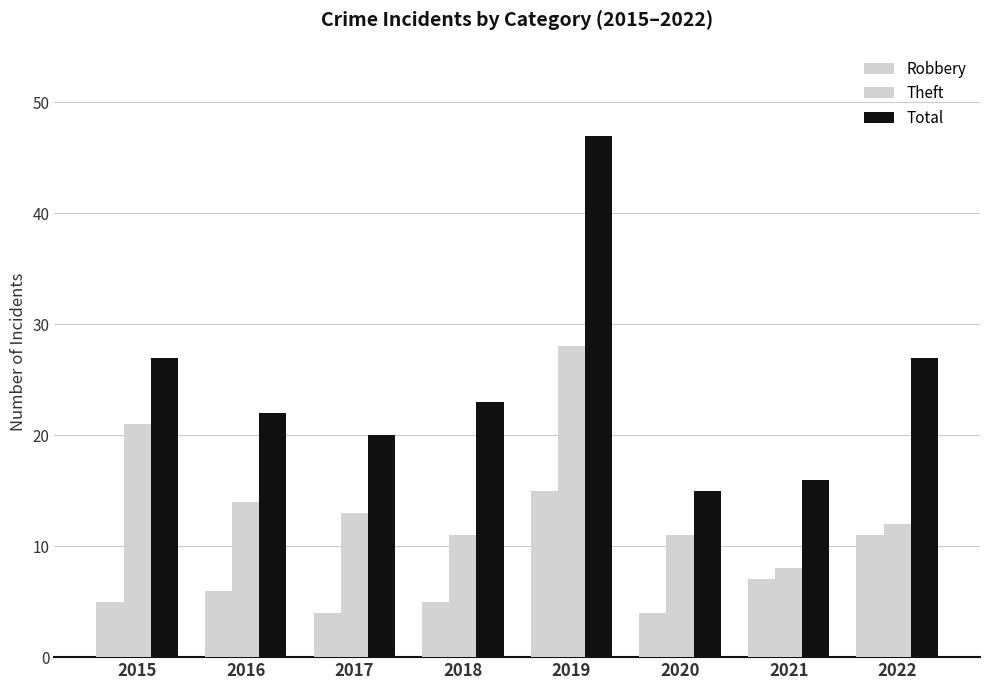

Does the chart contain any negative values?

No